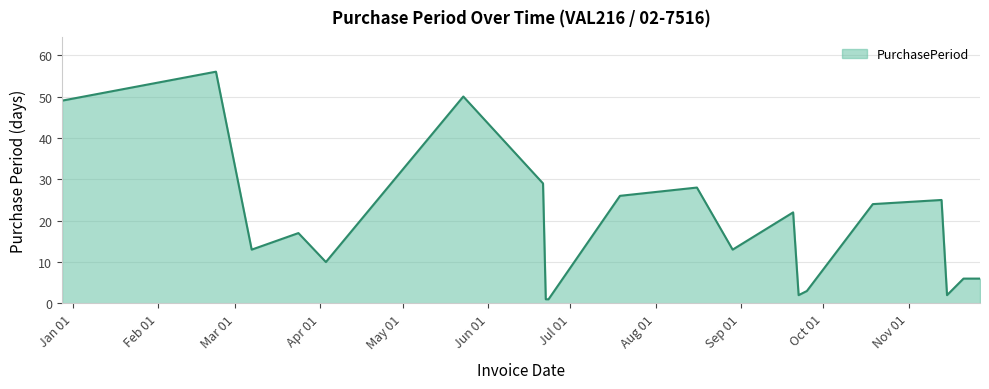

What is the difference between the maximum and minimum values?

55